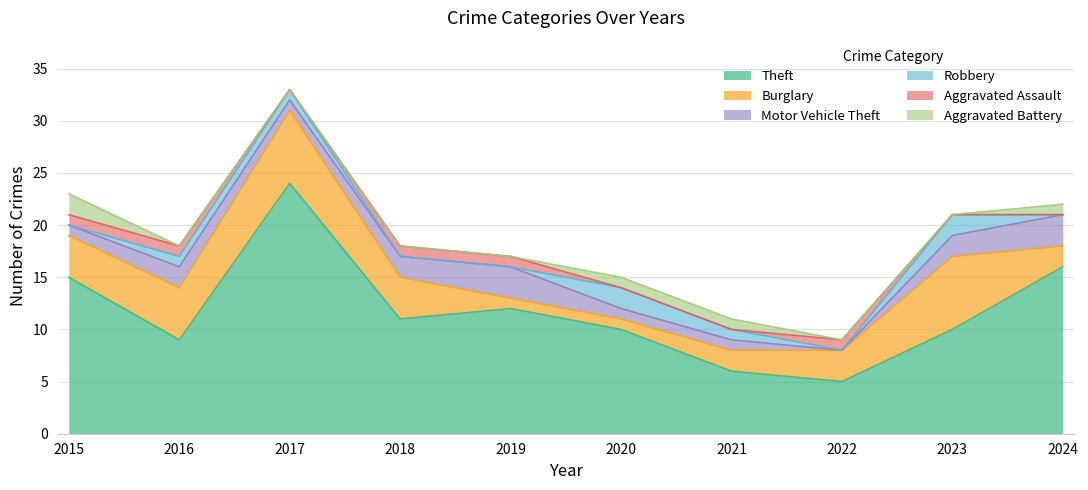

True or false: Robbery and Theft intersect in this chart.

False